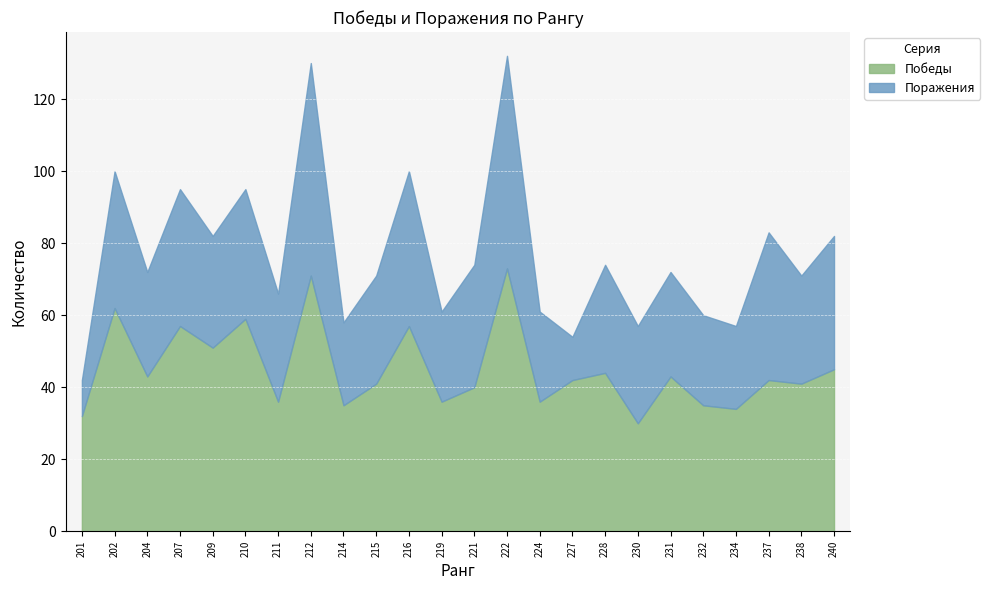

Where does the Поражения series first go above 30?

202